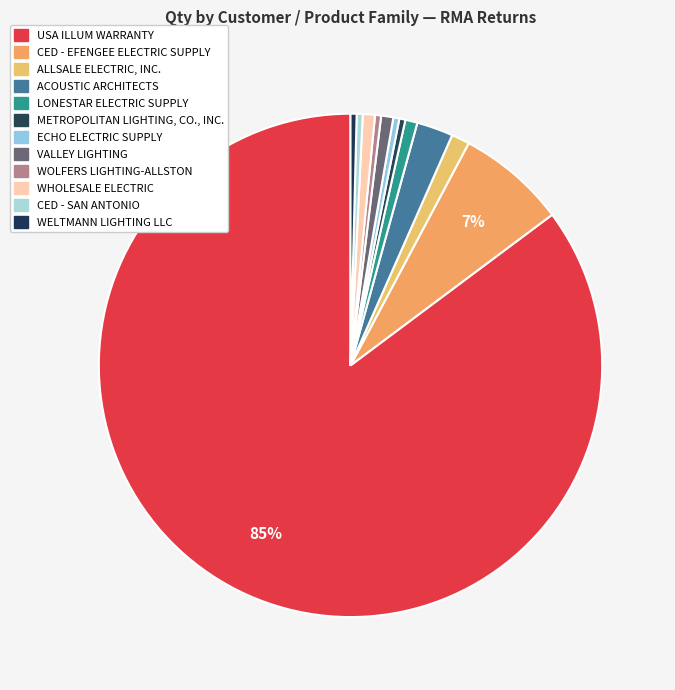

Count the number of slices in the pie.

12